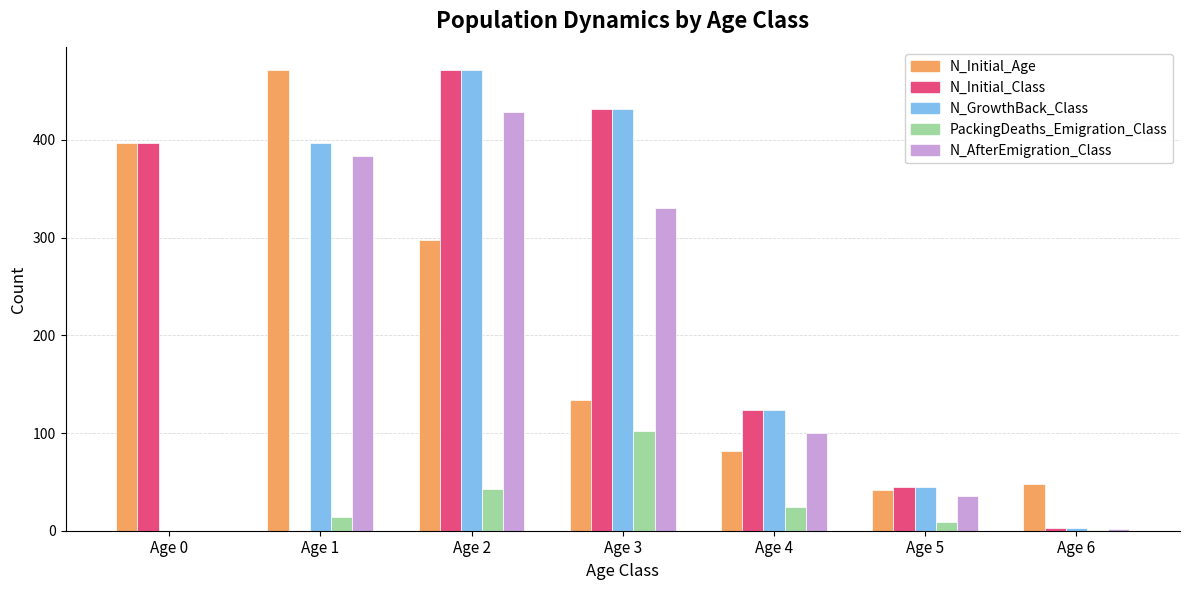

Does the chart contain stacked bars?

No